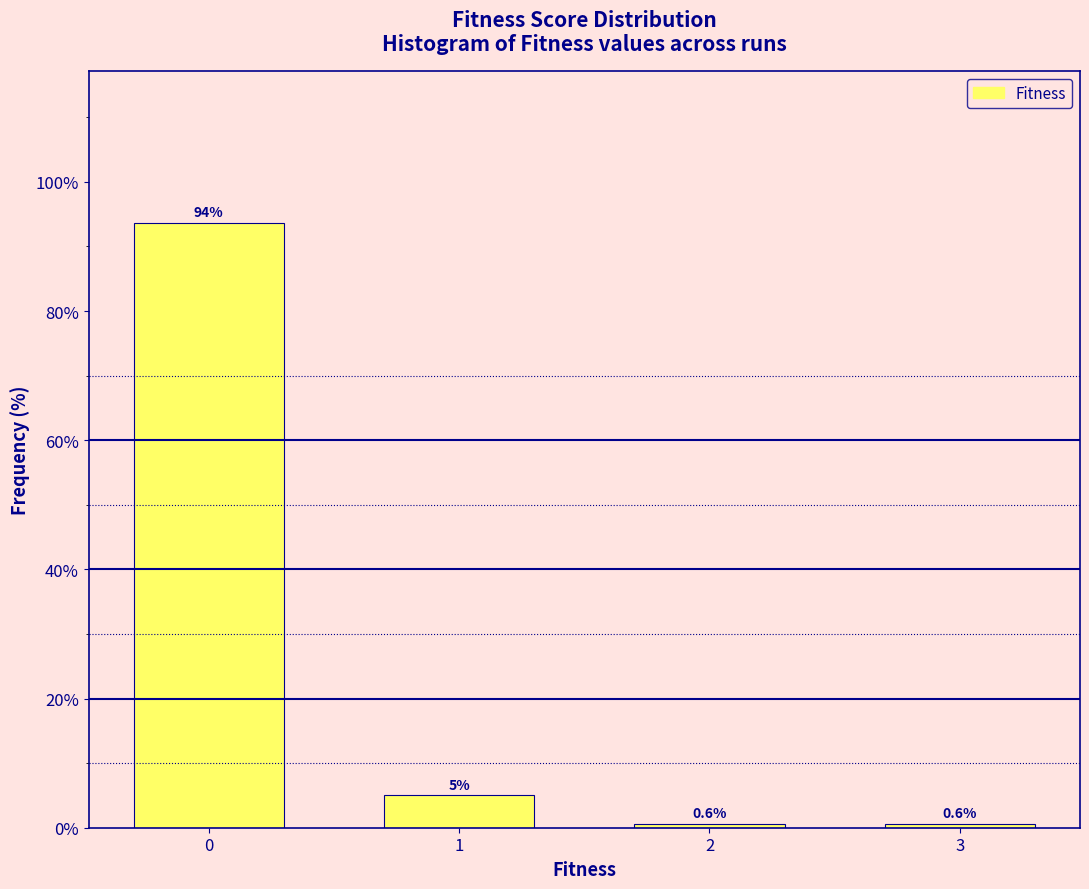

Reading left to right, list all the values displayed in this chart.

93.7	5.0	0.6	0.6